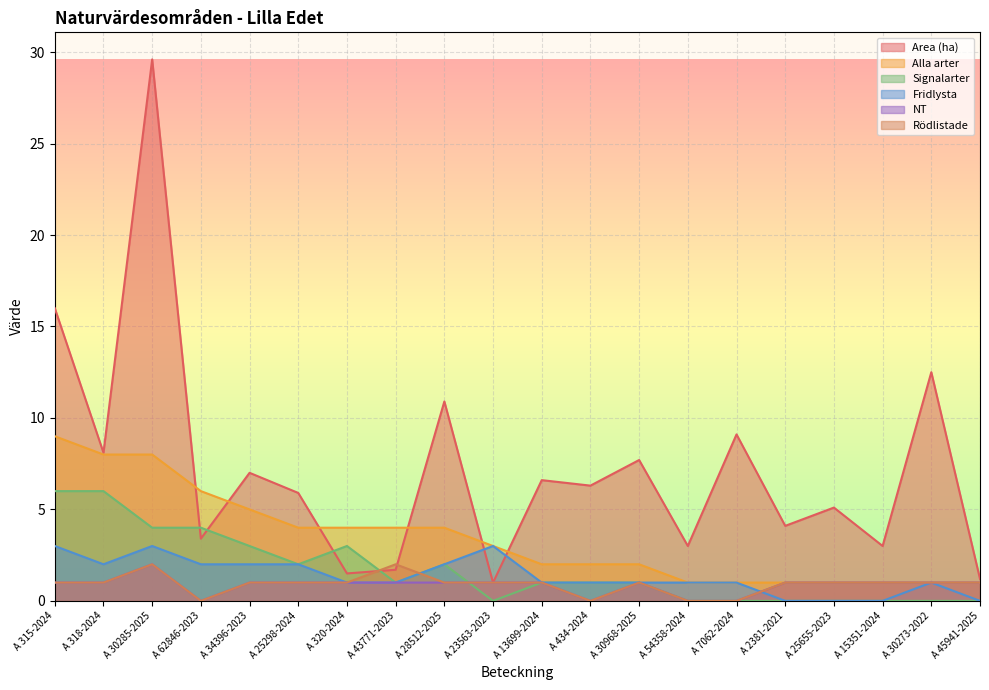

Where is Rödlistade nearest to the value 1?

A 315-2024